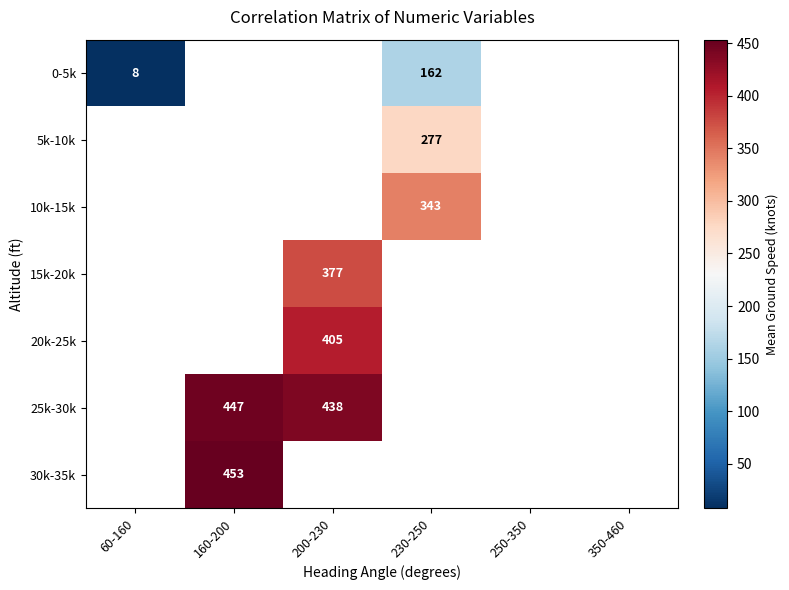

Which category has the highest value across all series?

160-200